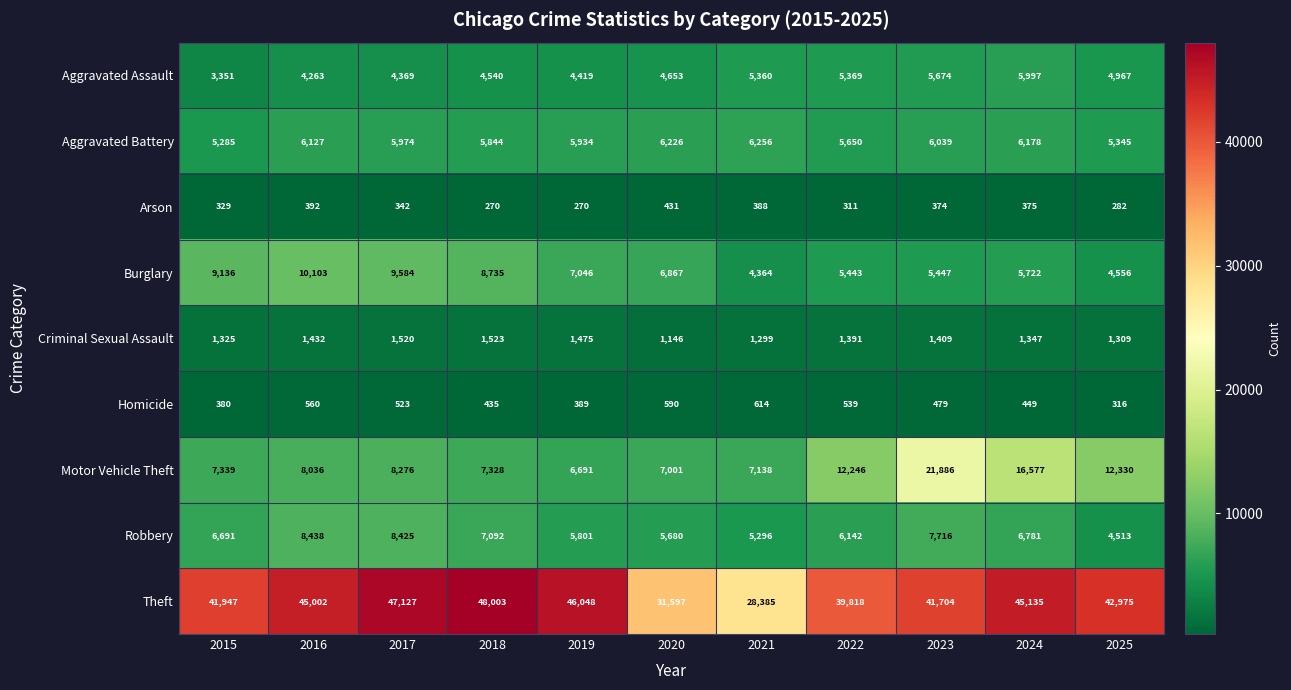

Read the Aggravated Assault value at 2023, to the nearest 50.

5650